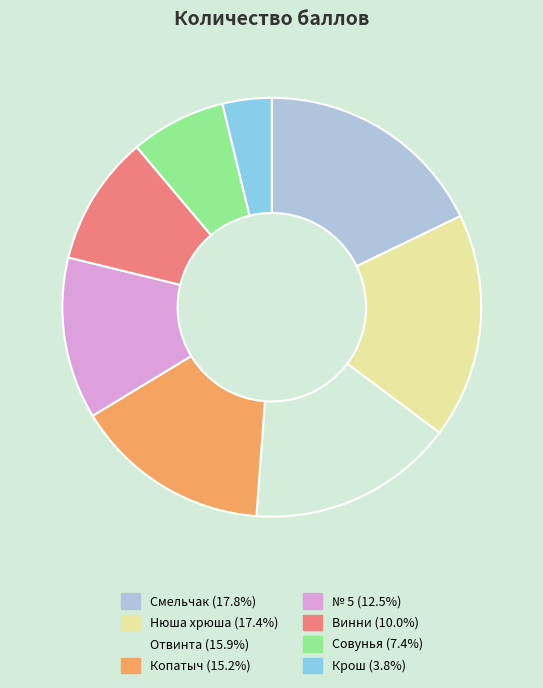

Do № 5 and Крош together represent more than half of the pie?

No